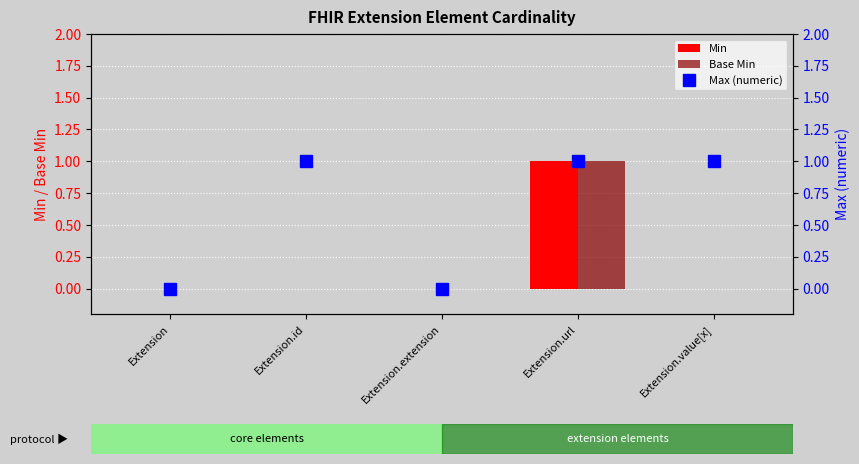

At how many categories does at least one series exceed 0?

3